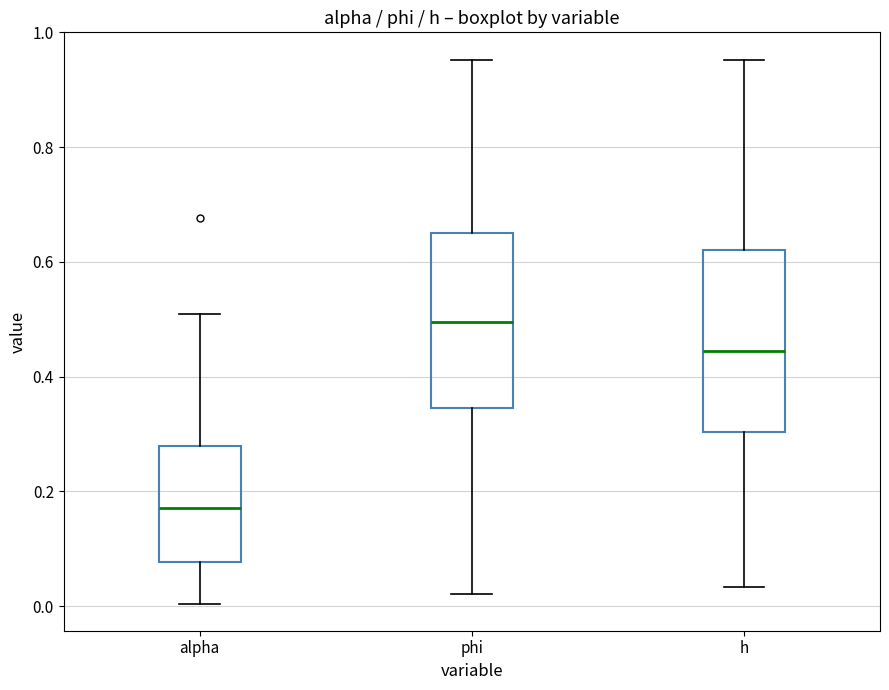

Reading left to right, read every box against the y-axis: the position of its median line, the range the box covers, and the ends of its whiskers. The values are not printed on the chart, so give them approximately, as read against the axis.

alpha: median 0.18, box 0.08 to 0.28, whiskers 0.00 to 0.50
phi: median 0.50, box 0.34 to 0.66, whiskers 0.02 to 0.96
h: median 0.44, box 0.30 to 0.62, whiskers 0.04 to 0.96